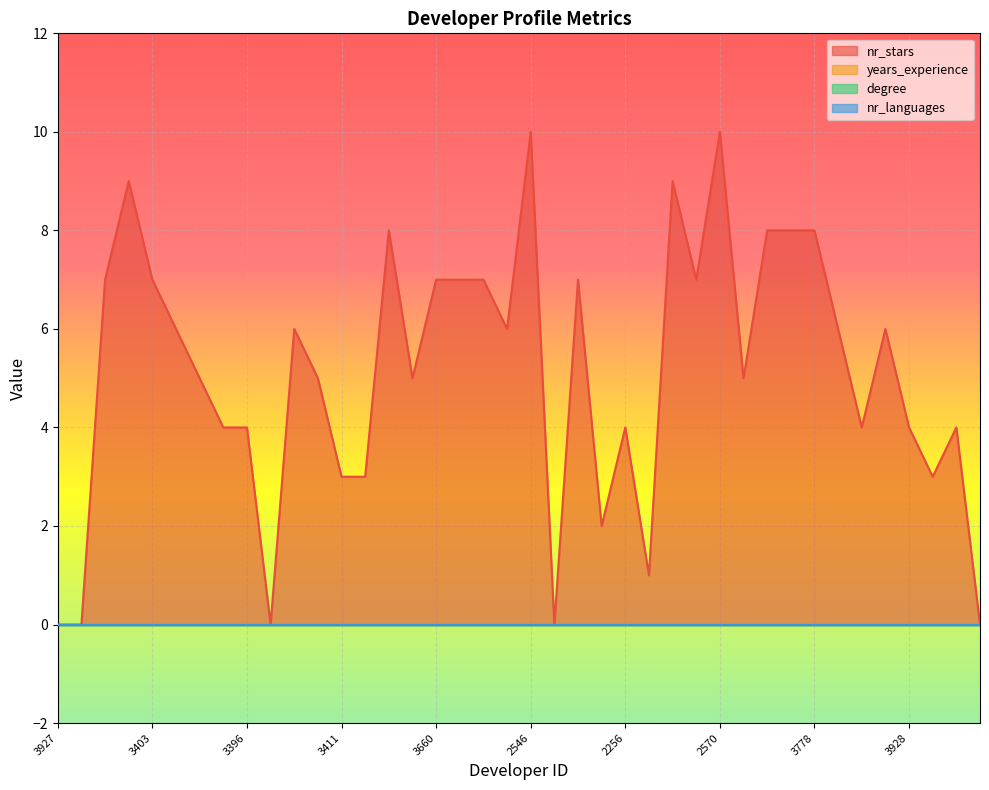

At which category is the sum across all series the highest?

2546